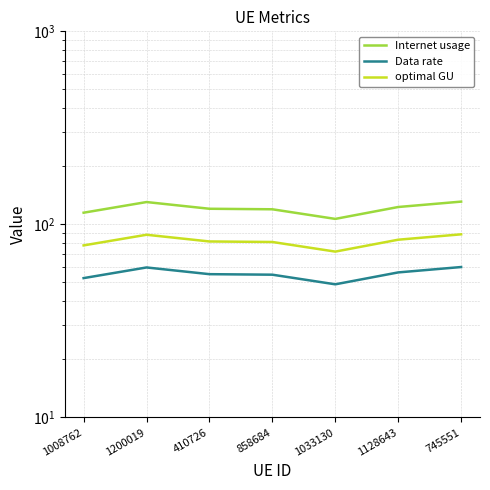

At which label is Data rate closest to 54?

858684